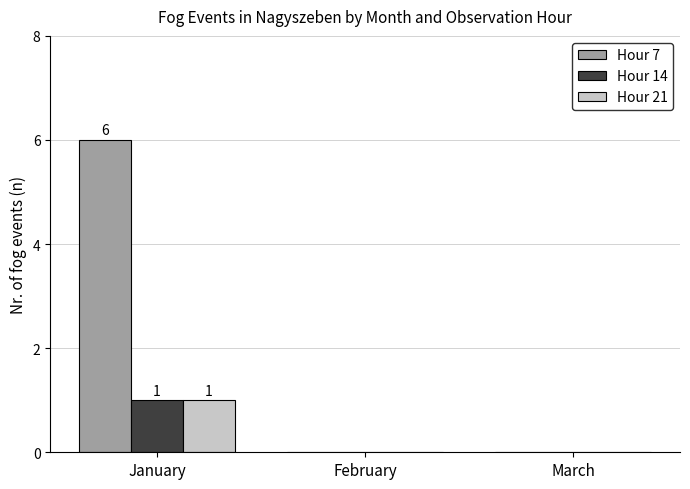

What is the sum of the Hour 14 values at January and February?

1